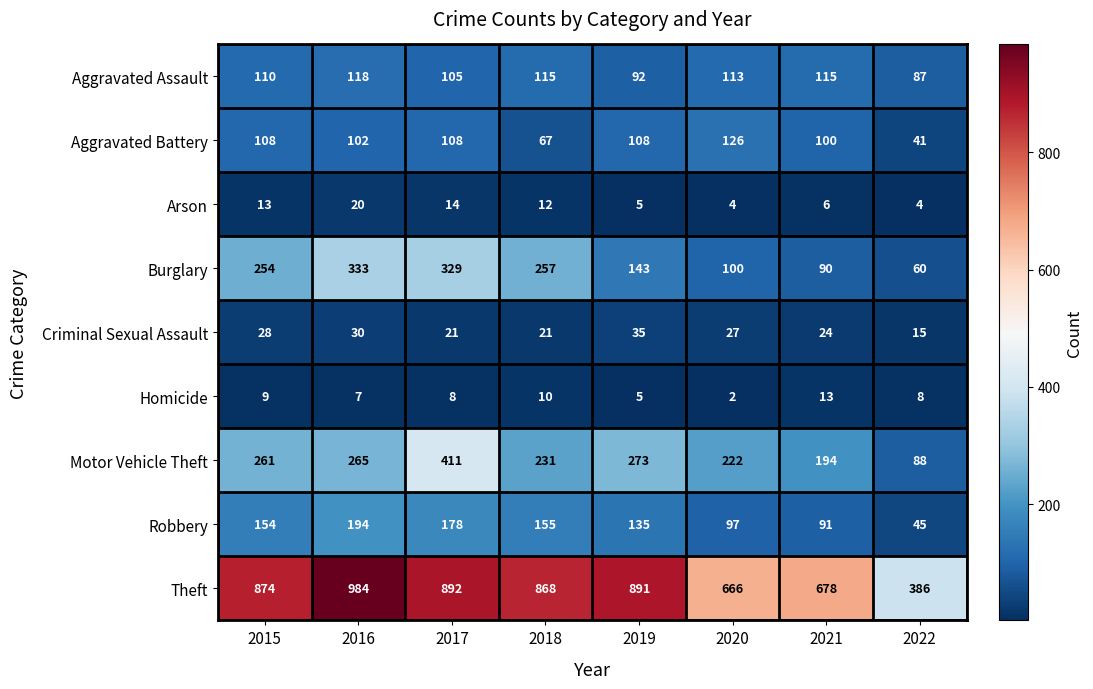

What is the difference between the highest and lowest values at 2022?

382